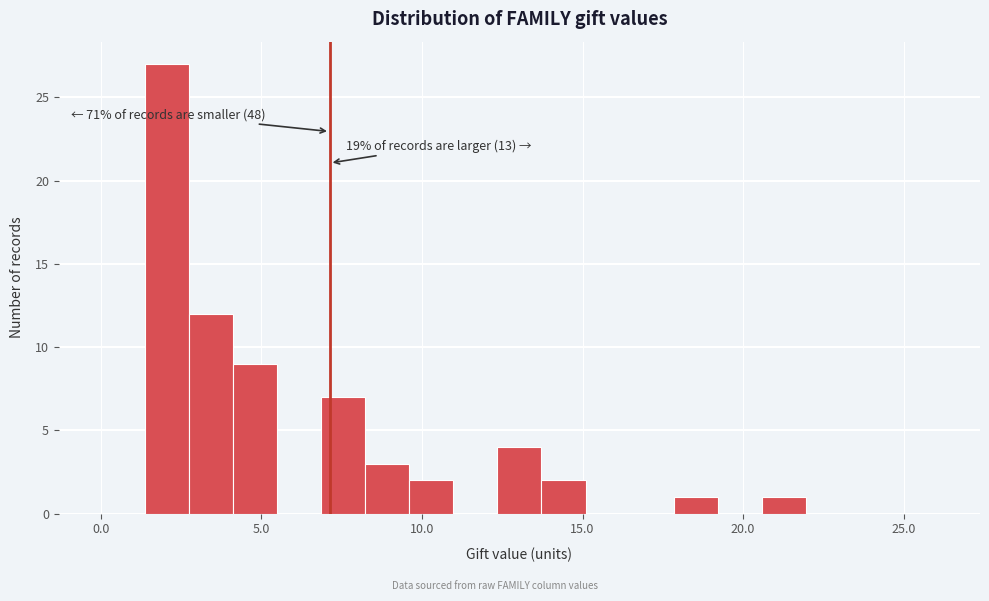

Read against the x-axis, roughly where is the centre of the tallest bar?

2.0